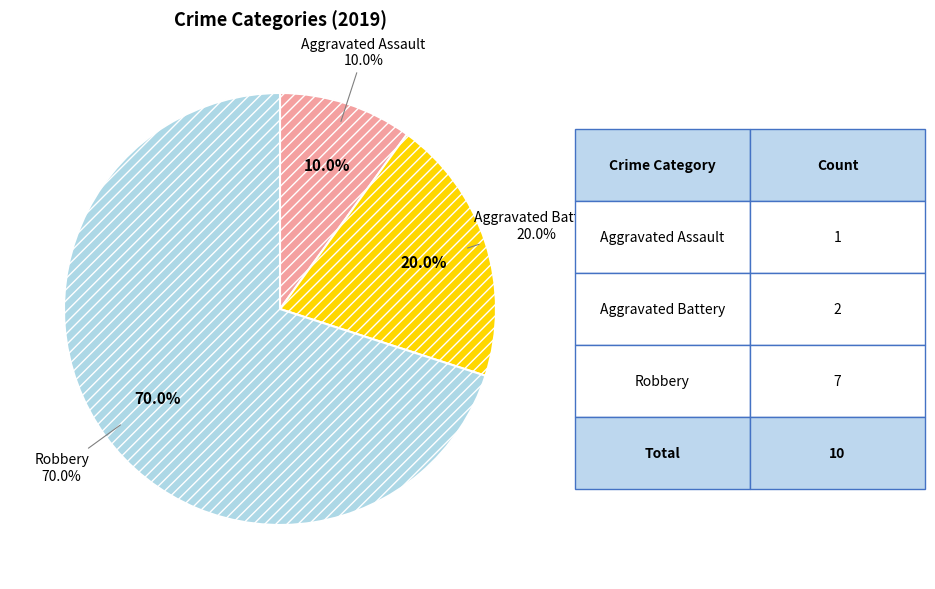

To the nearest percent, what portion does Aggravated Battery represent?

20%